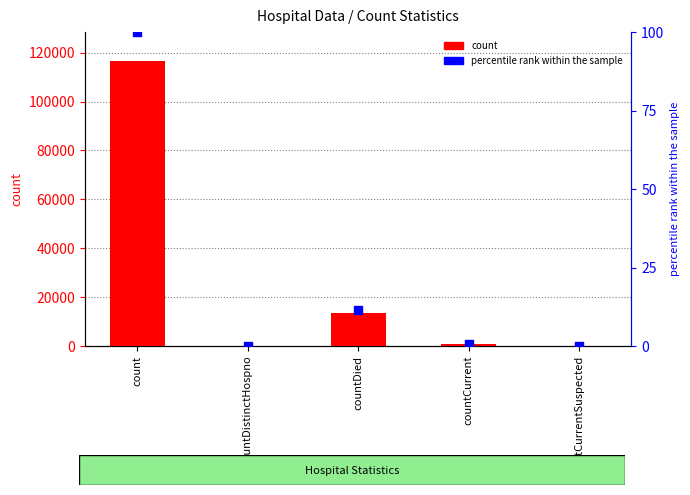

Which series contains the highest Y value?

count